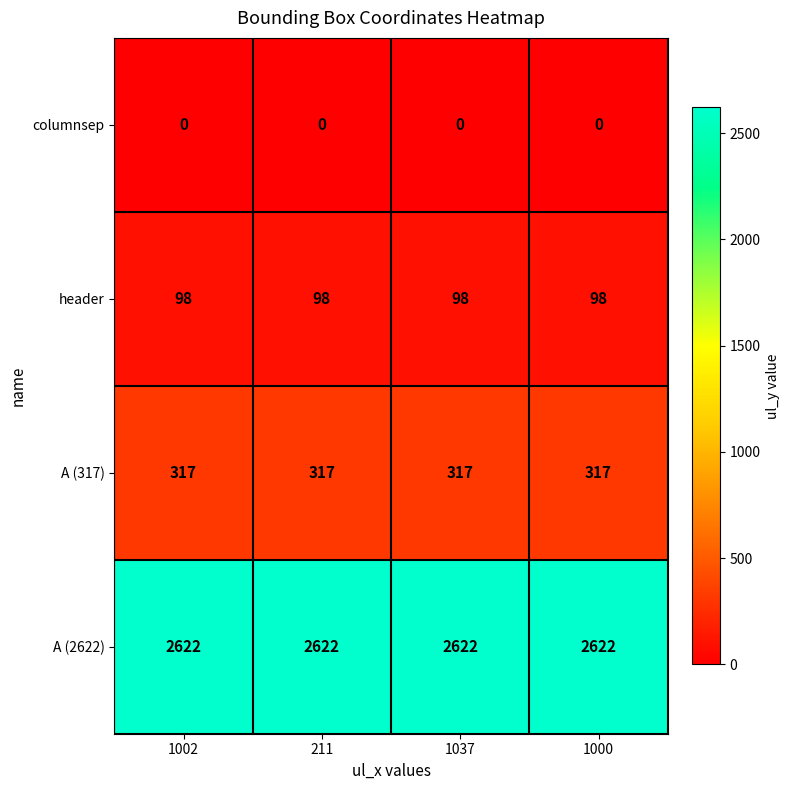

At how many categories does at least one series exceed 1050?

4